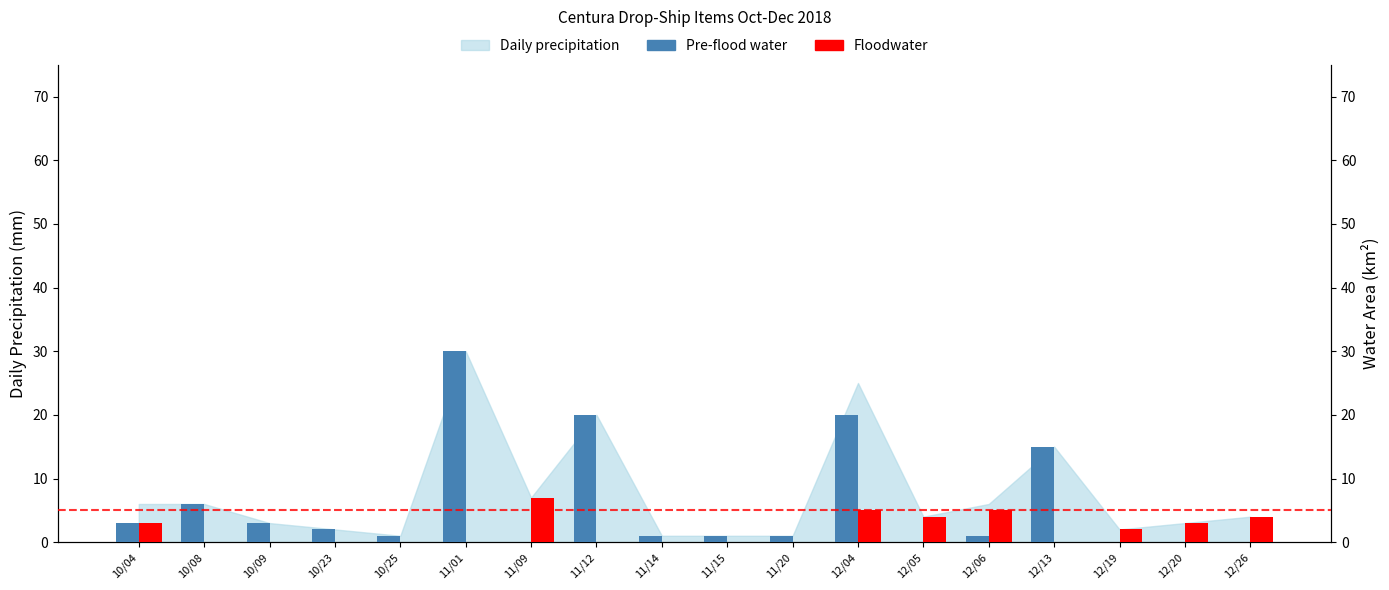

At which label does Pre-flood water first exceed 1?

10/04